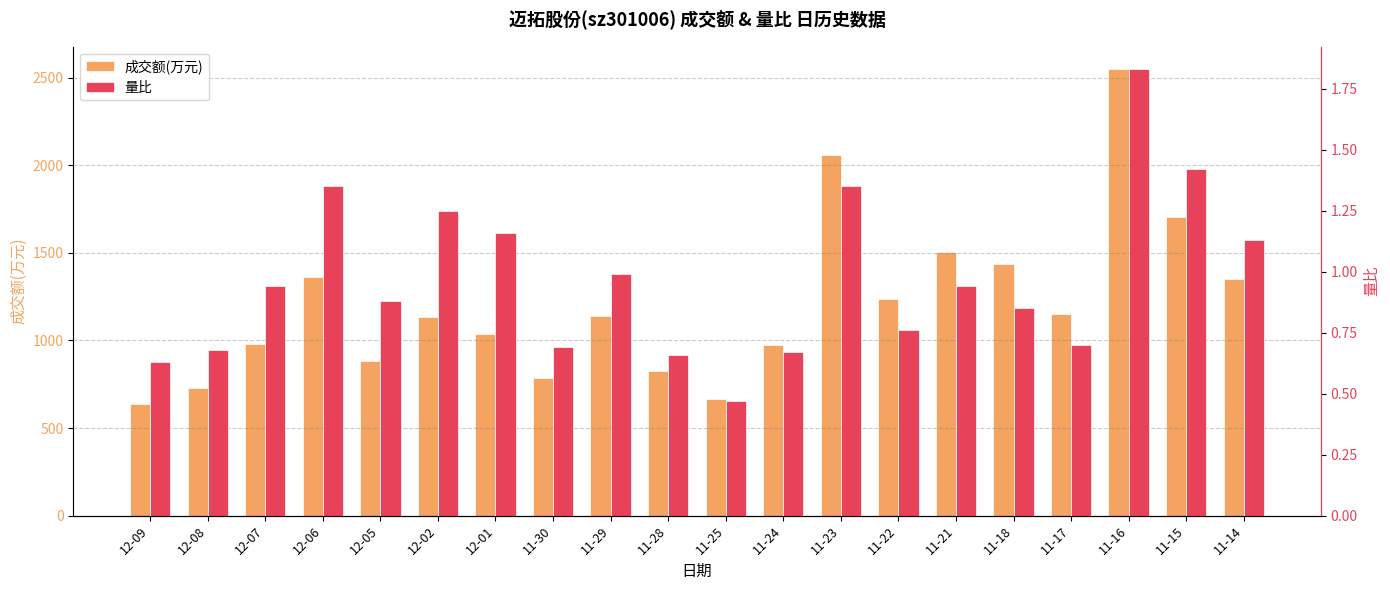

At 11-23, list the series in order from smallest to largest.

量比, 成交额(万元)